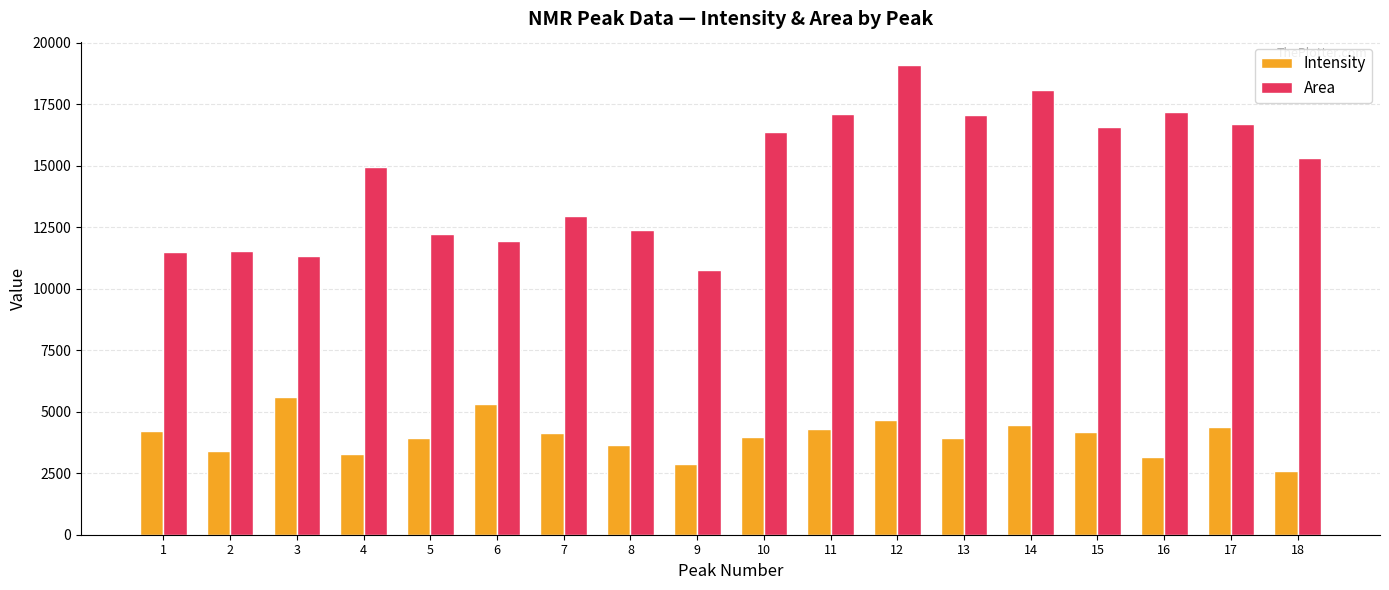

What is the value of the Intensity bar at the 10th from the left?

3983.0